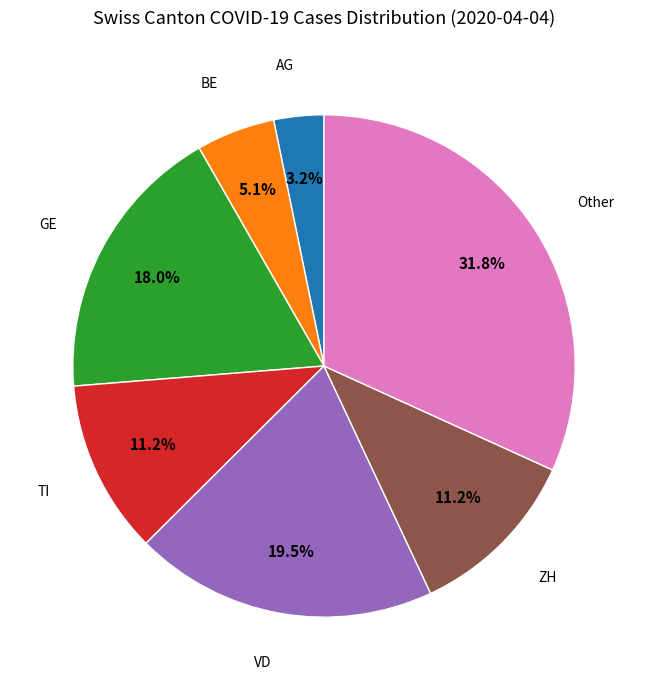

Count the number of slices in the pie.

7